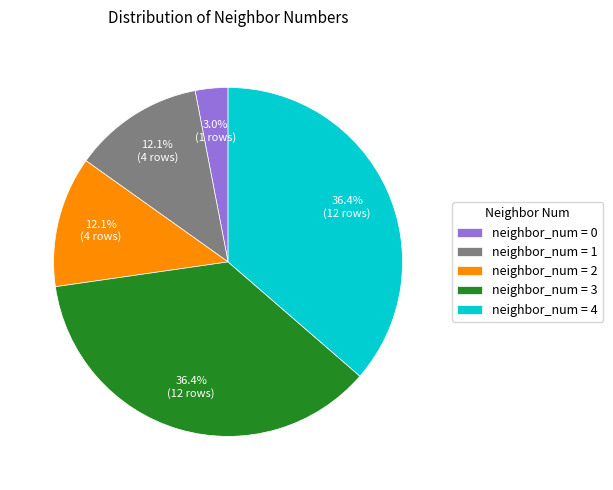

What is the total percentage of neighbor_num = 3 and neighbor_num = 1?

48.5%